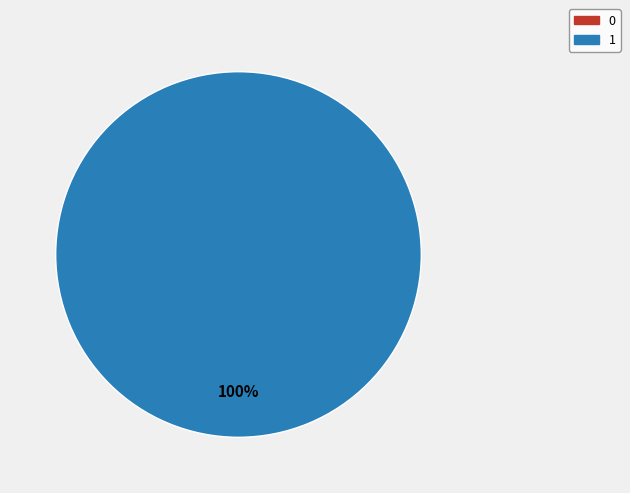

Which slice represents more than half of the pie?

1